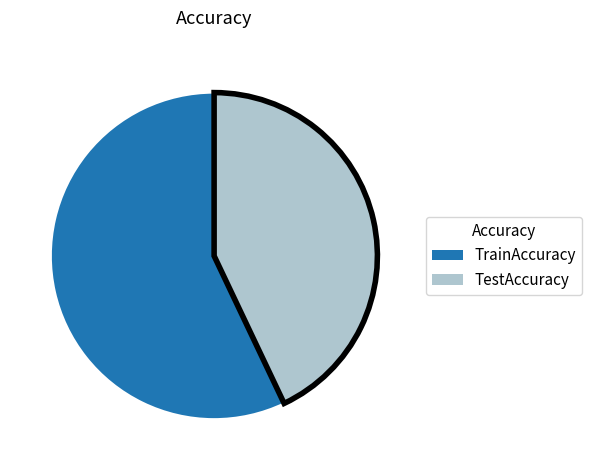

Which category has the smallest portion of the pie?

TestAccuracy